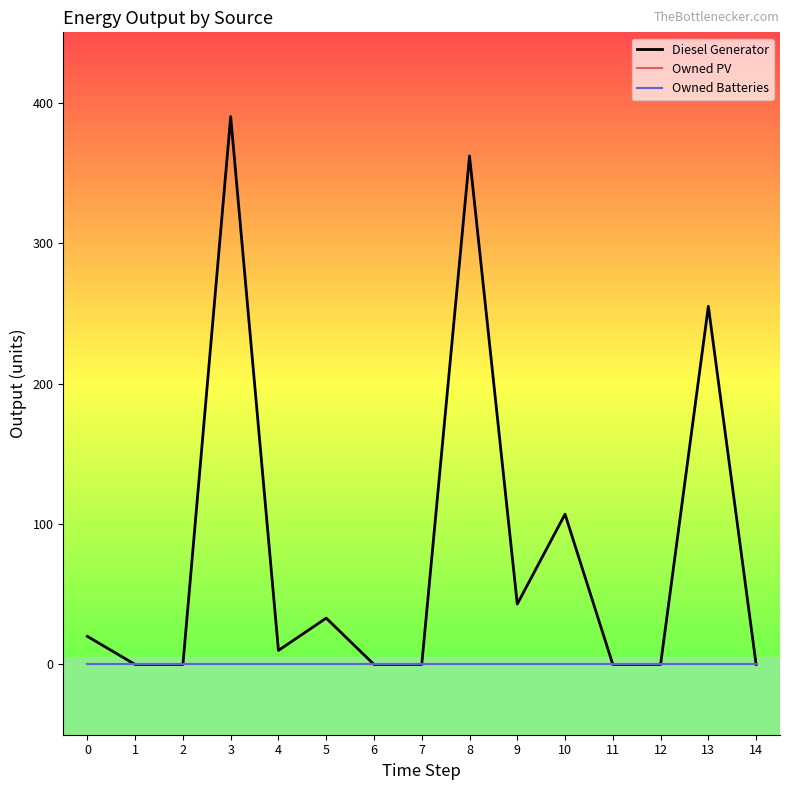

Does the chart display data point markers on the line(s)?

No